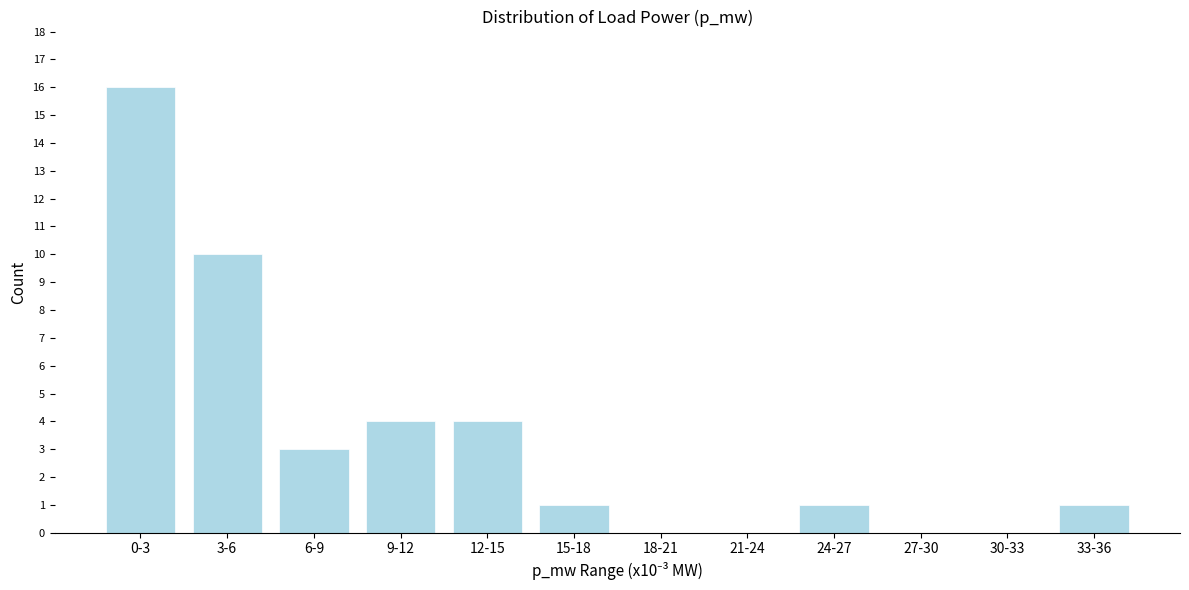

Reading left to right, what are all the values shown in this chart?

0-3=16	3-6=10	6-9=3	9-12=4	12-15=4	15-18=1	18-21=0	21-24=0	24-27=1	27-30=0	30-33=0	33-36=1